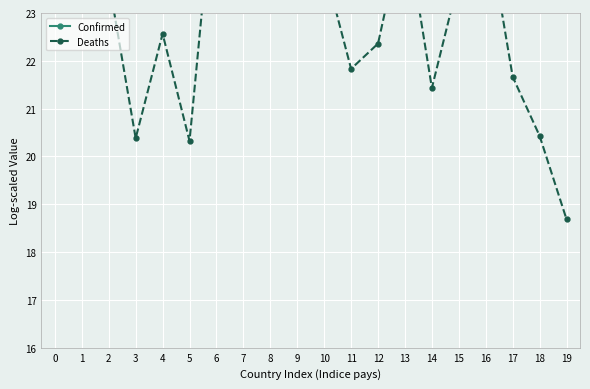

Where is the first local maximum for Deaths?

2